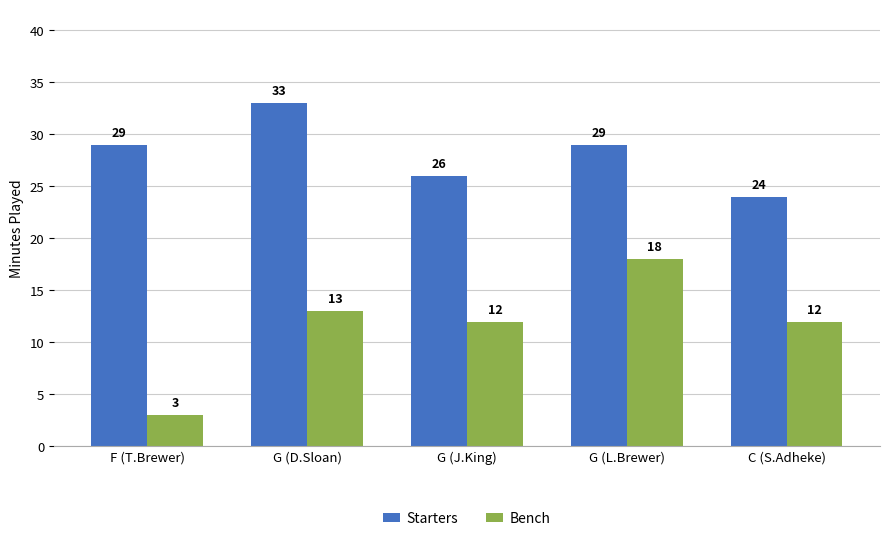

What is the sum of the Starters values at G (L.Brewer) and G (D.Sloan)?

62